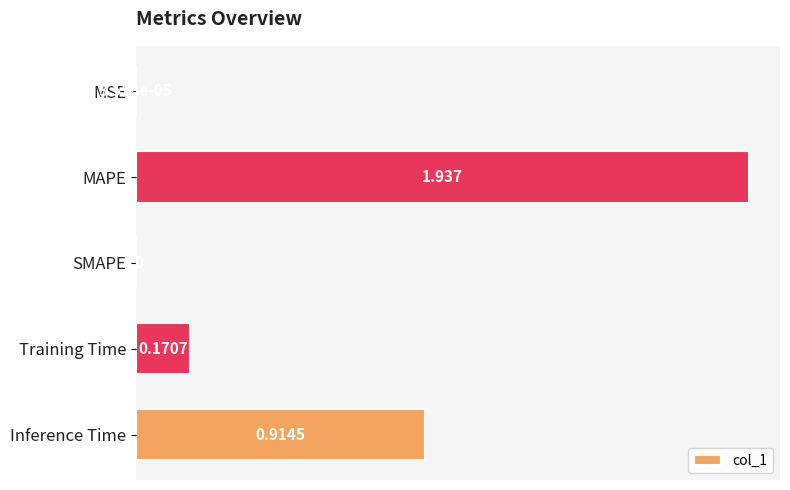

At which category does the chart reach its peak across all series?

MAPE